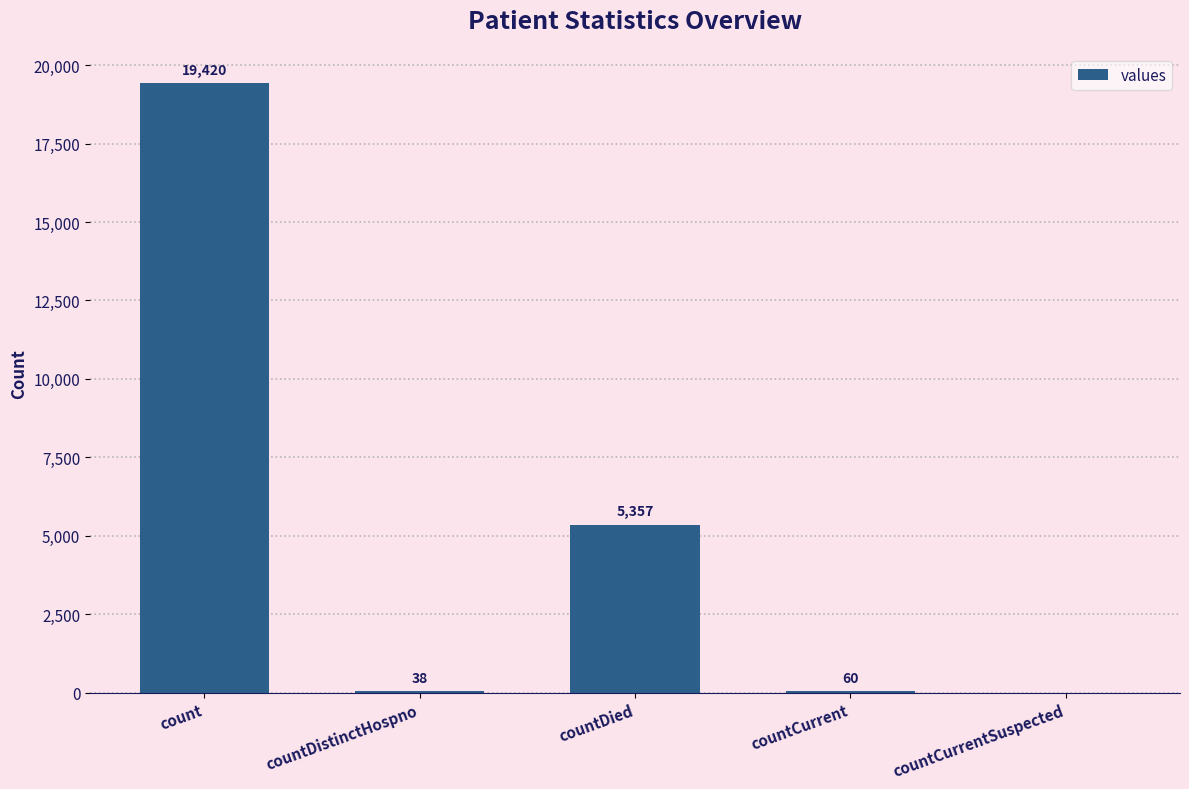

The chart shows a value of 19420 at count. True or false?

True